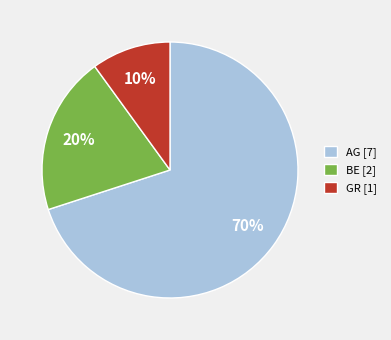

To the nearest percent, what portion does GR represent?

10%